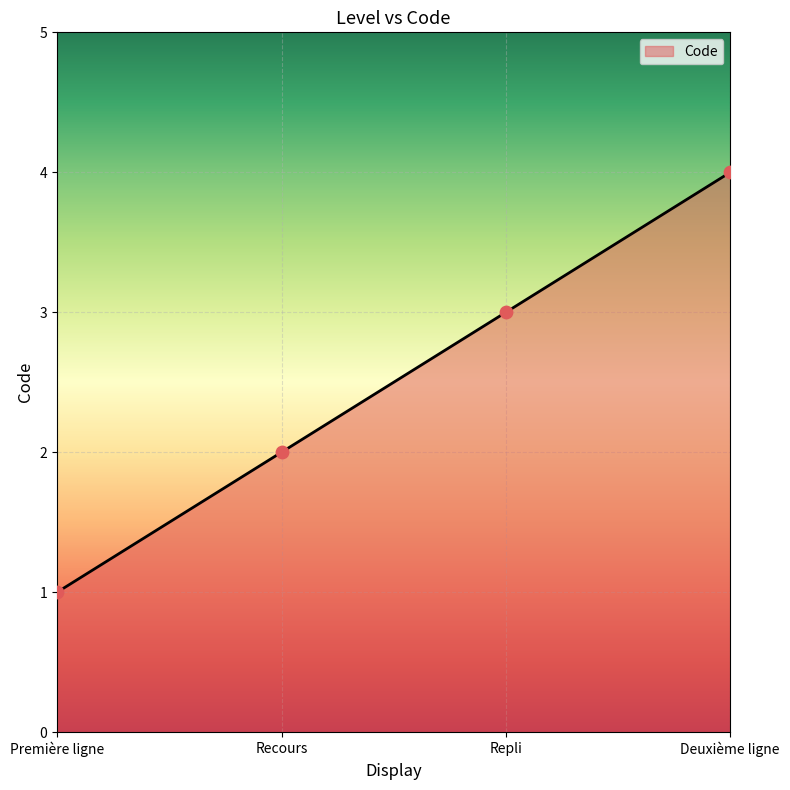

What is the change in value from Recours to Repli?

+1